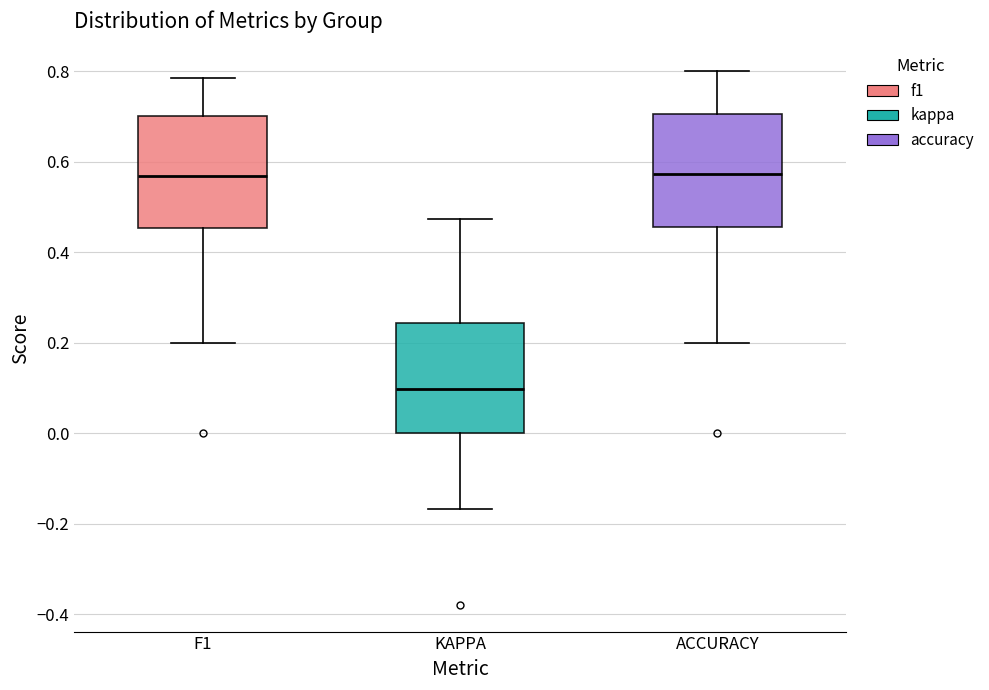

Where does the lower whisker of the box for F1 end on the y-axis? The values are not printed on the chart, so give them approximately, as read against the axis.

0.20